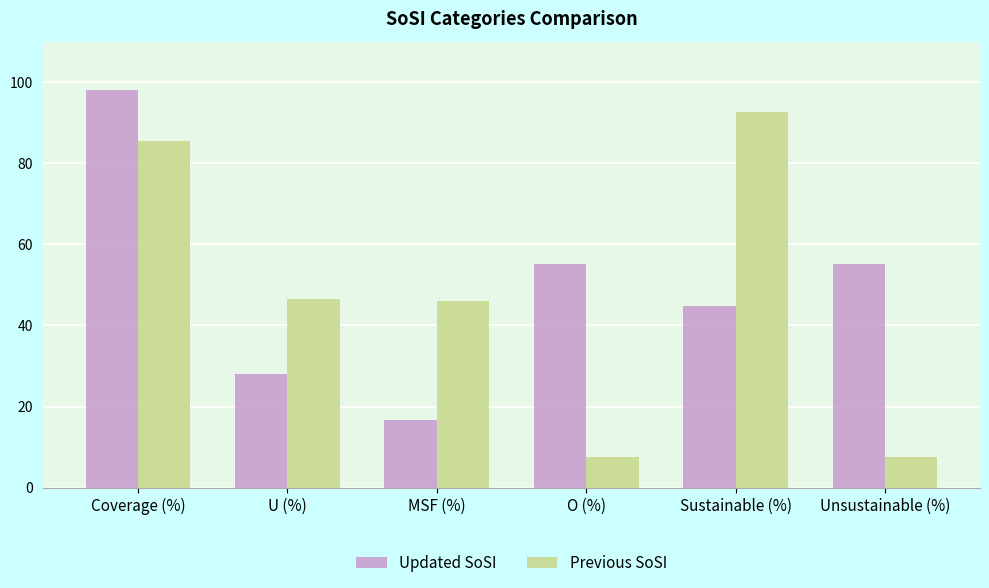

What is the lowest value of the Updated SoSI series?

16.8